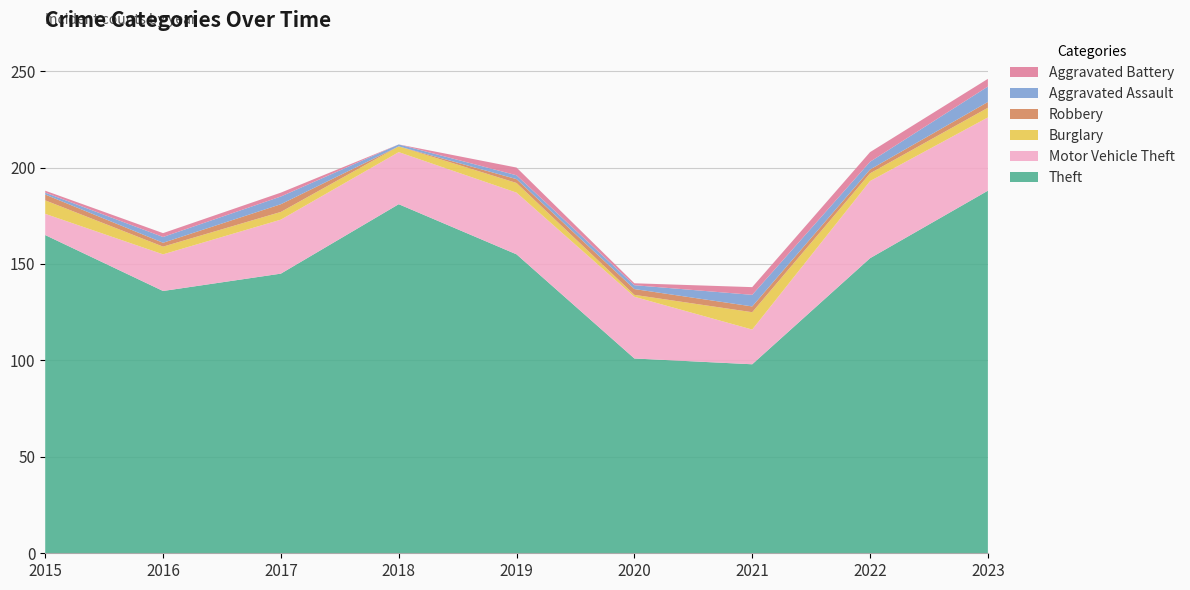

Reading left to right, extract all data points from this chart.

Theft: 2015=165	2016=136	2017=145	2018=181	2019=155	2020=101	2021=98	2022=153	2023=188
Motor Vehicle Theft: 2015=11	2016=19	2017=28	2018=27	2019=32	2020=32	2021=18	2022=40	2023=38
Burglary: 2015=7	2016=4	2017=4	2018=3	2019=5	2020=1	2021=9	2022=4	2023=5
Robbery: 2015=3	2016=2	2017=4	2018=0	2019=2	2020=3	2021=3	2022=2	2023=3
Aggravated Assault: 2015=1	2016=3	2017=4	2018=1	2019=2	2020=2	2021=6	2022=4	2023=8
Aggravated Battery: 2015=1	2016=2	2017=2	2018=0	2019=4	2020=1	2021=4	2022=5	2023=4